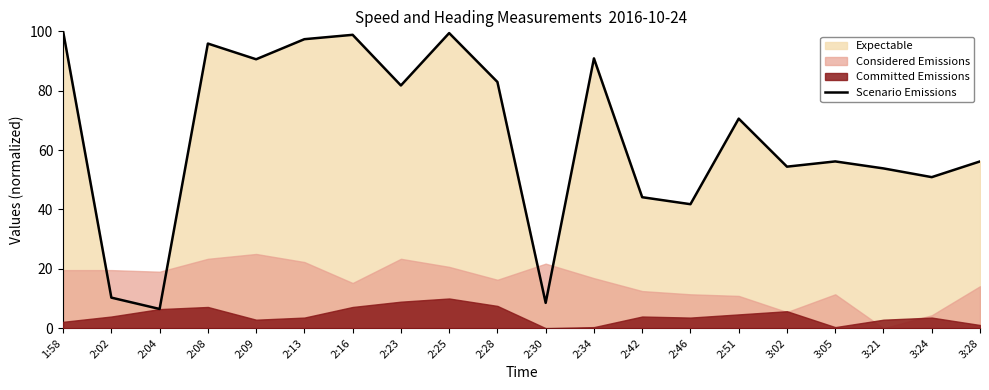

What is the difference between the maximum and second lowest values?

91.5